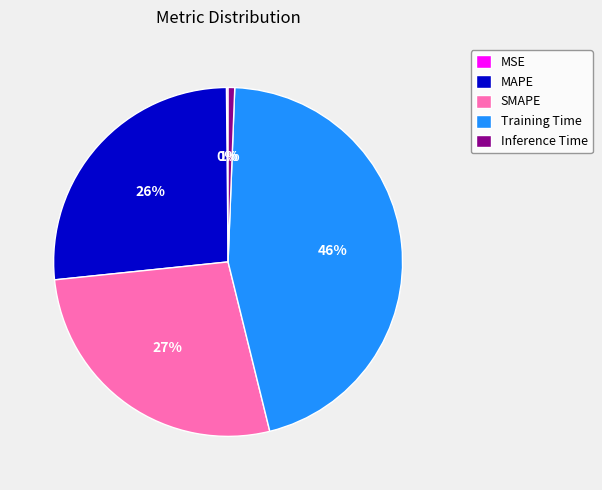

True or false: Training Time accounts for 46% of the total.

True